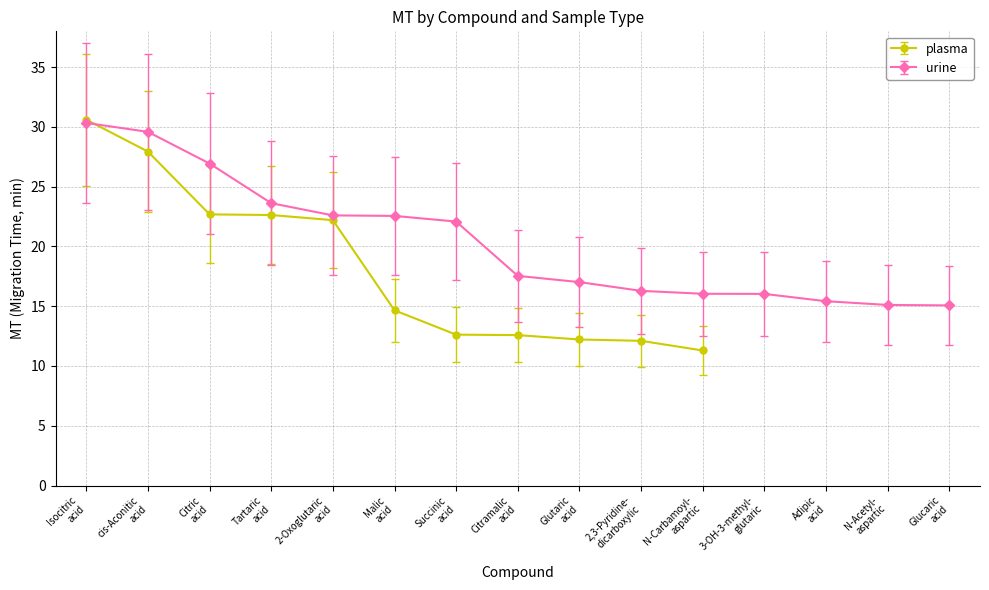

Where does the data first go above 14?

Isocitric
acid